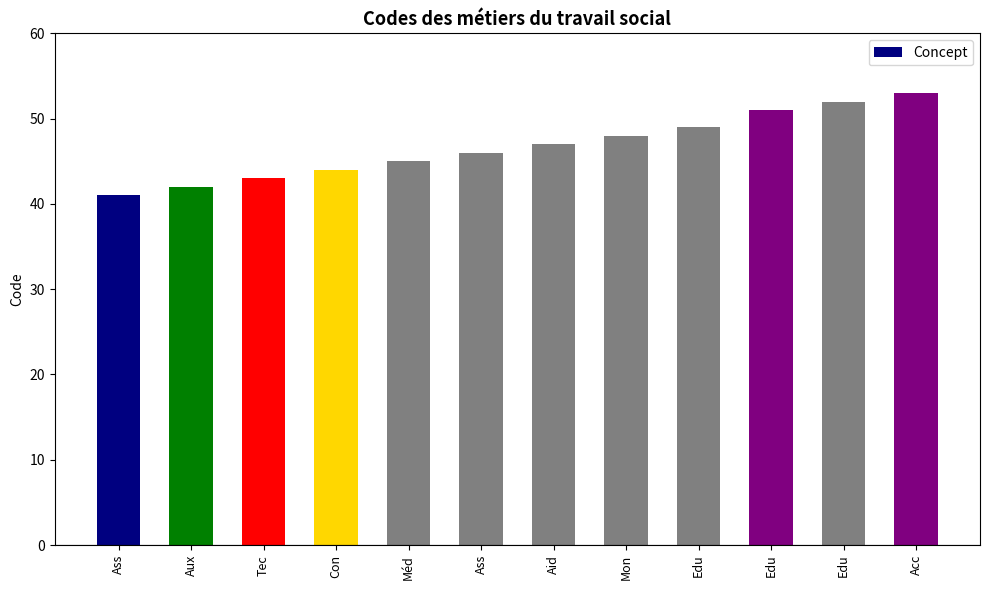

Approximately how many times larger is the value at Edu compared to Aid?

1.1